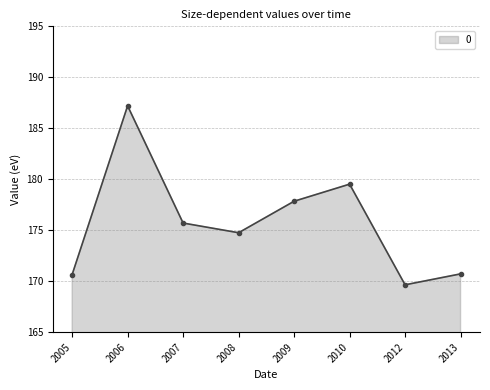

True or false: the data shows 177.8 at 2009.

True